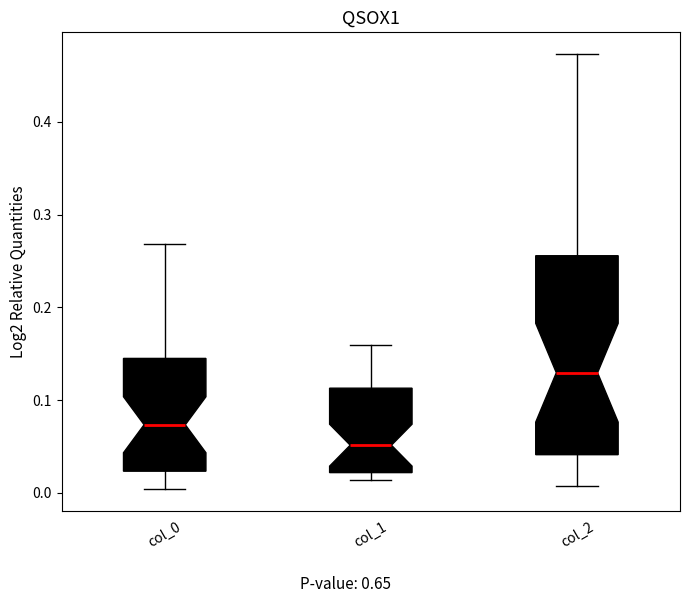

Reading left to right, transcribe this box plot: for each box, give where its median line is, the range the box spans, and where its two whiskers end, as read against the y-axis. The values are not printed on the chart, so give them approximately, as read against the axis.

col_0: median 0.07, box 0.02 to 0.14, whiskers 0.00 to 0.27
col_1: median 0.05, box 0.02 to 0.11, whiskers 0.01 to 0.16
col_2: median 0.13, box 0.04 to 0.26, whiskers 0.01 to 0.47